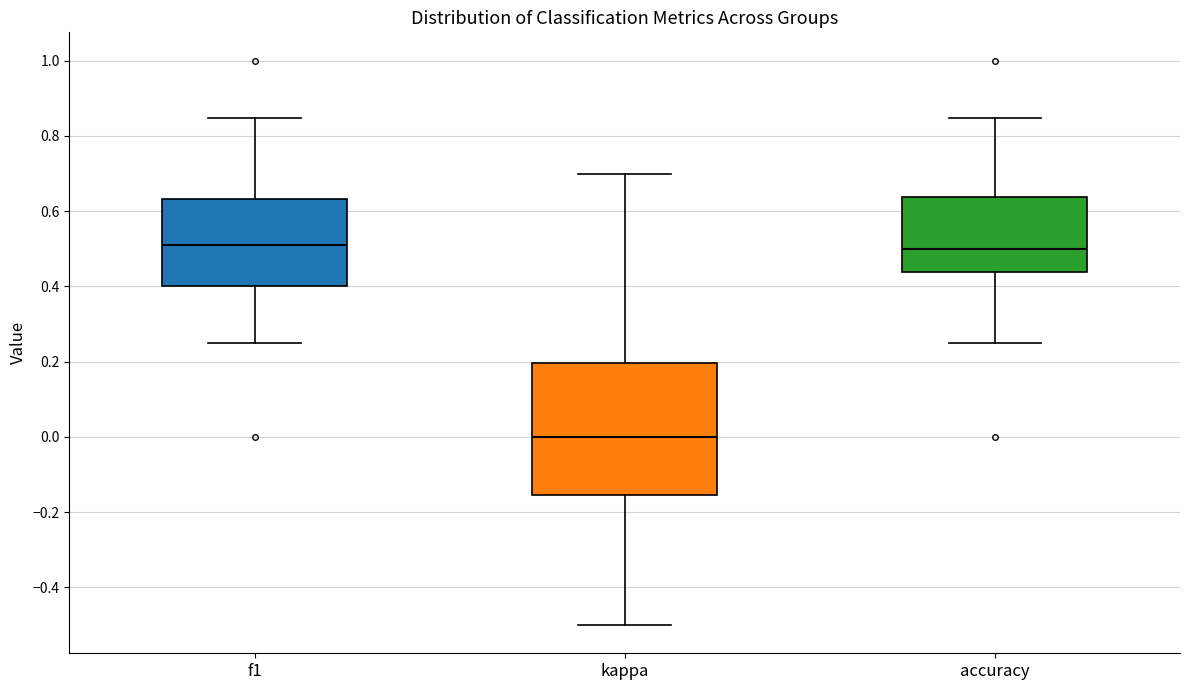

Comparing the boxes themselves (not the whiskers), which one is the tallest?

kappa